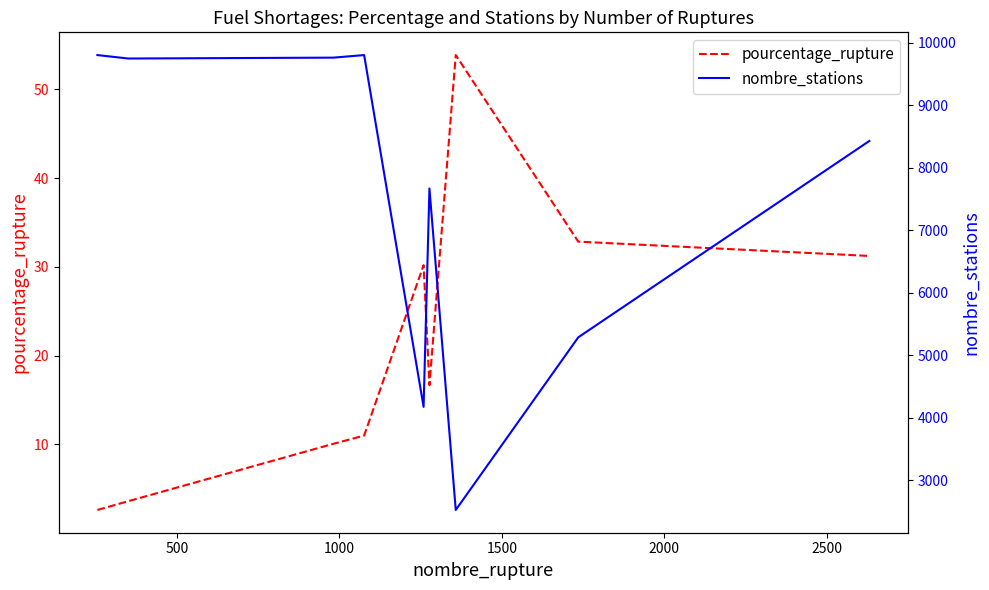

Count the number of data series in this chart.

2